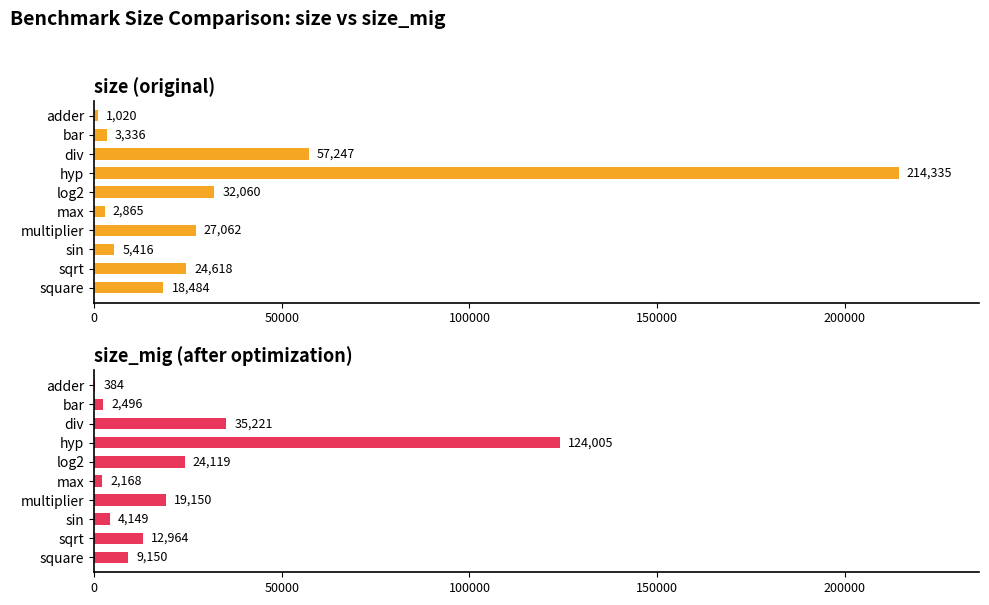

How many groups of bars are there?

10